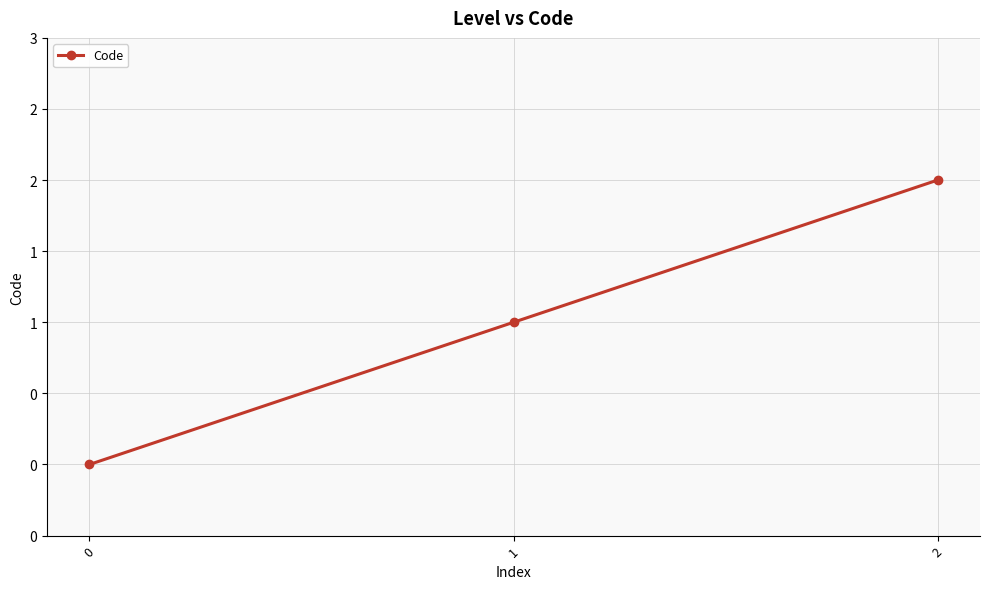

List the labels in order of value, largest first.

2, 1, 0